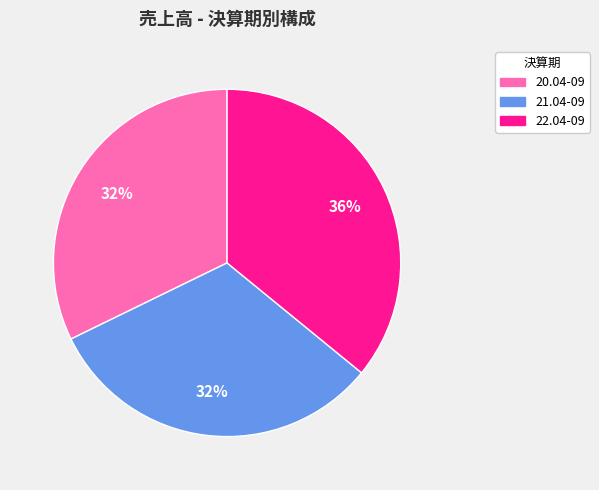

The 21.04-09 slice represents 20% of the pie. True or false?

False